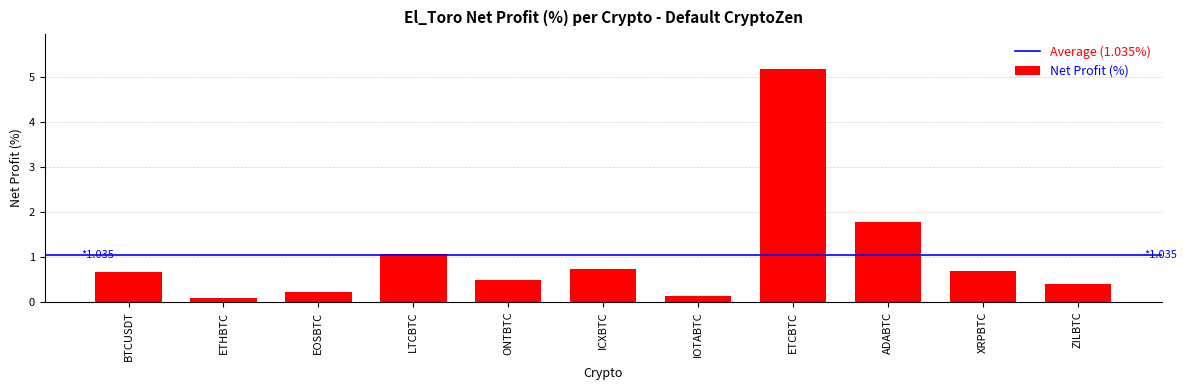

What position from the right is ETHBTC?

10